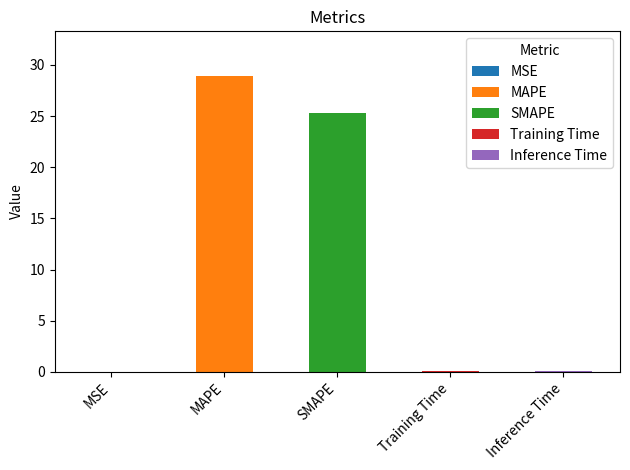

What position from the right is Inference Time?

1